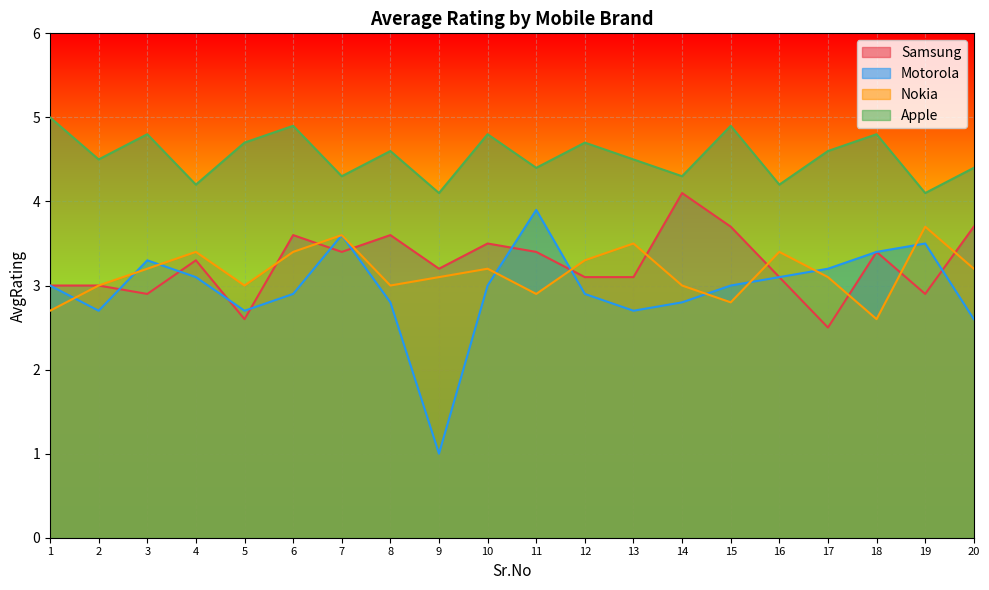

After their last crossing, which series has the higher values: Motorola or Nokia?

Nokia